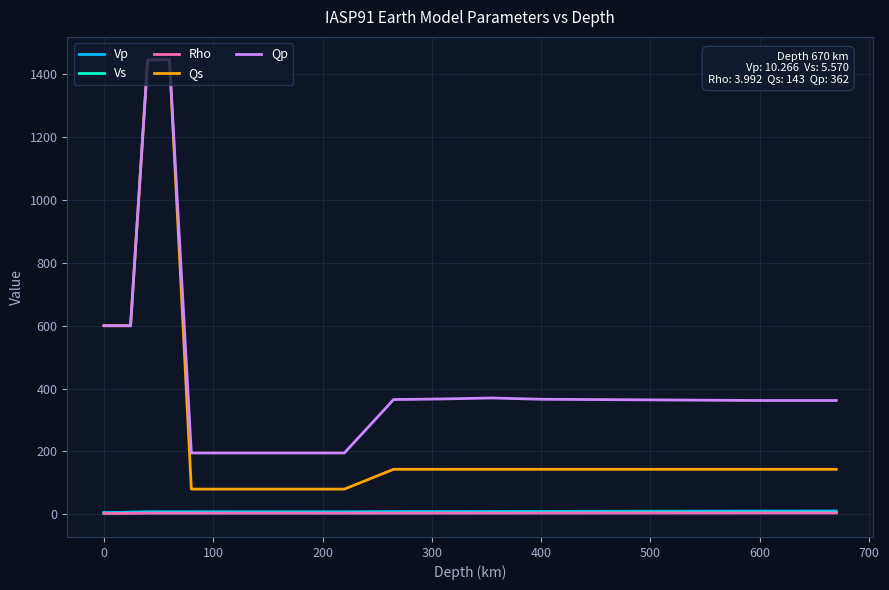

What is the minimum value shown in the chart?

2.6